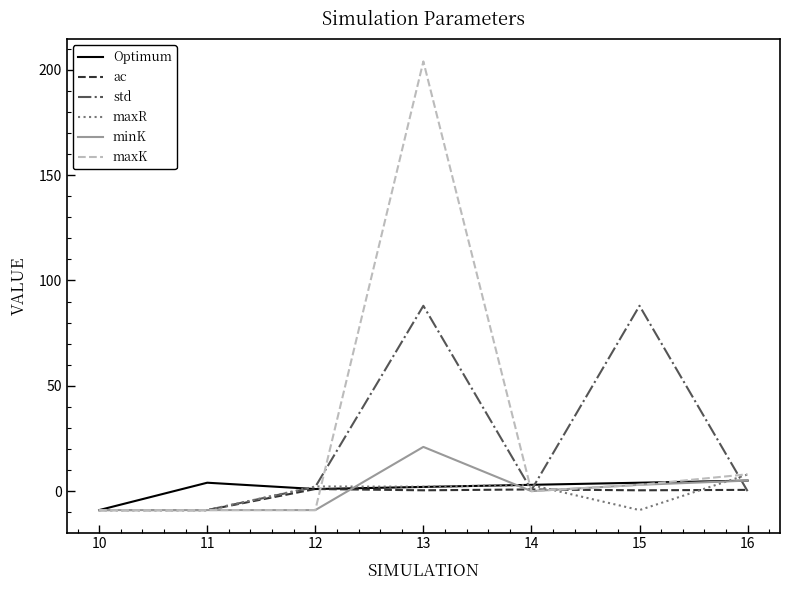

At which category is the sum across all series the highest?

13